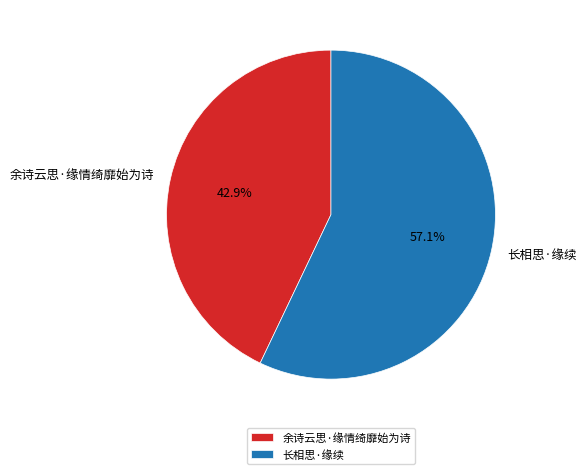

To the nearest percent, what is the combined percentage of 长相思·缘续 and 余诗云思·缘情绮靡始为诗?

100%